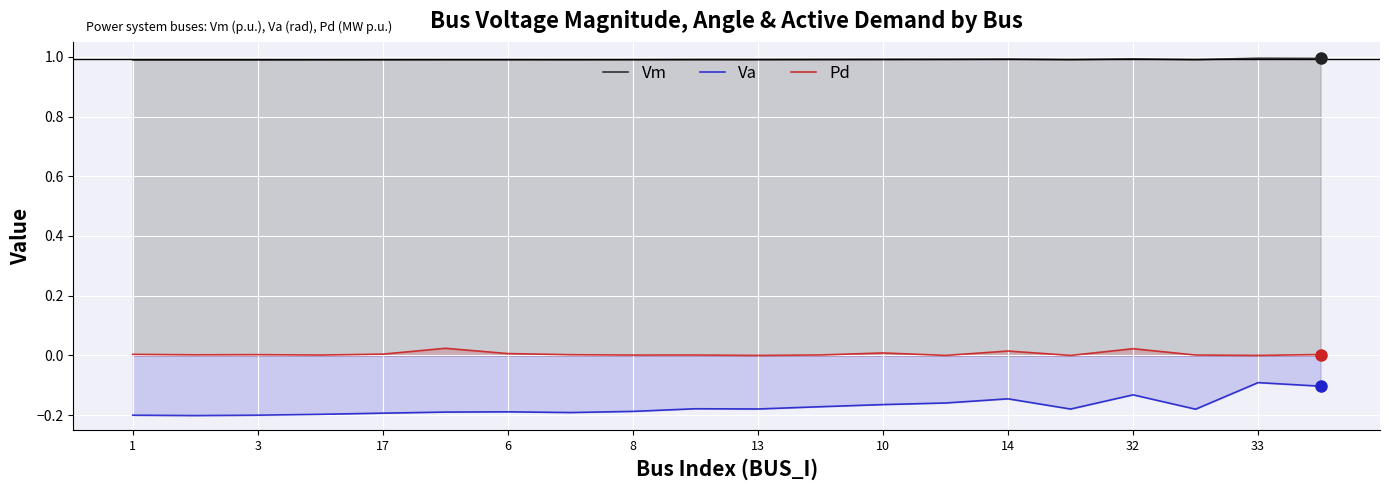

True or false: Pd and Vm cross at least once.

False